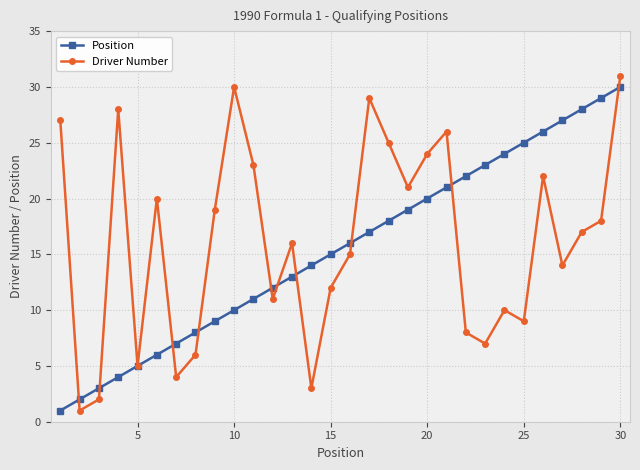

How many interior local valleys does the Driver Number series have?

9